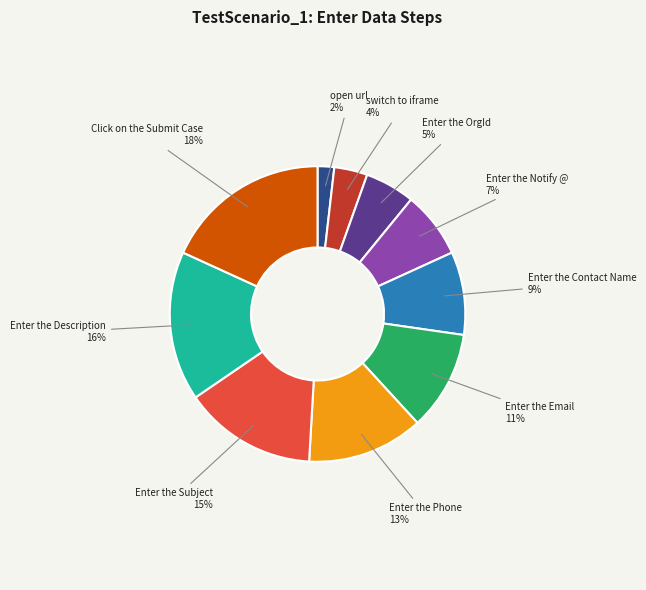

Between Enter the Description and Enter the Phone, which is larger?

Enter the Description